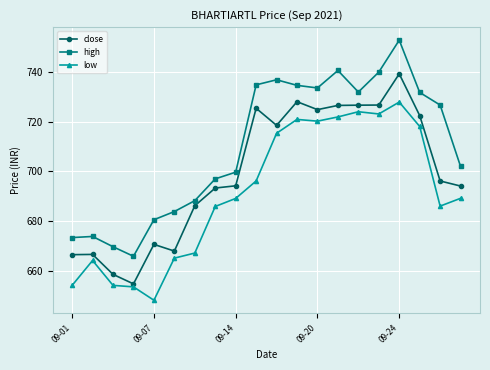

Which series has the largest total across all categories?

high